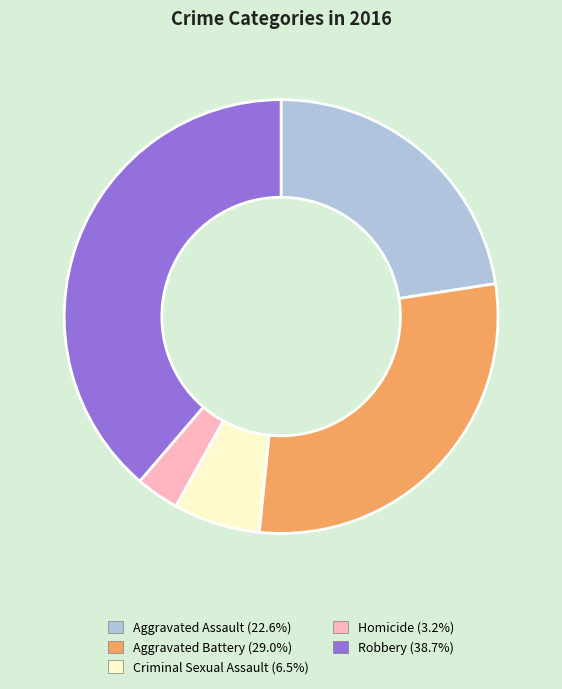

Is the sum of Homicide (3.2%) and Criminal Sexual Assault (6.5%) greater than half?

No